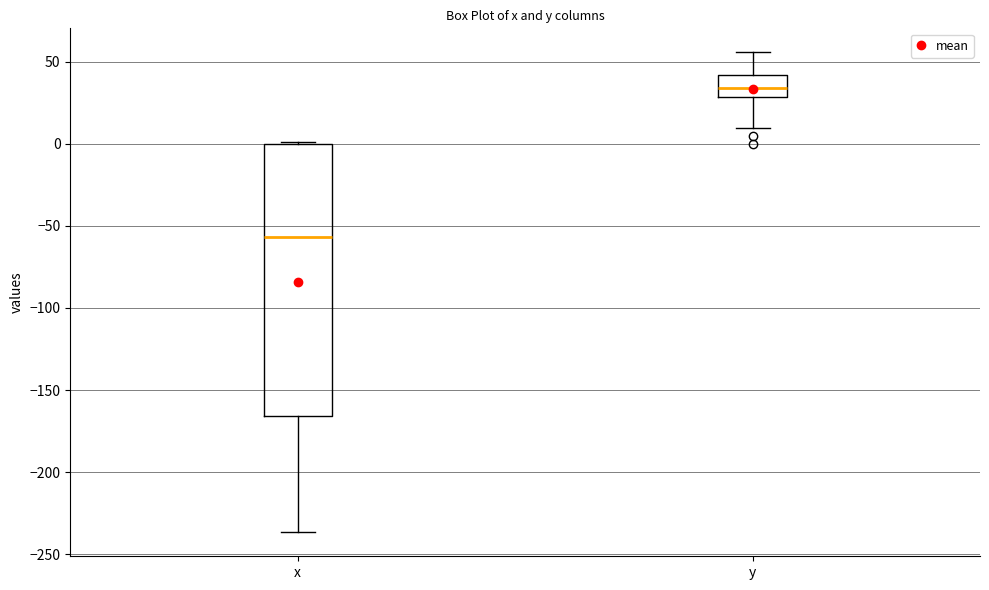

Where does the lower whisker of the box for x end on the y-axis? The values are not printed on the chart, so give them approximately, as read against the axis.

-235